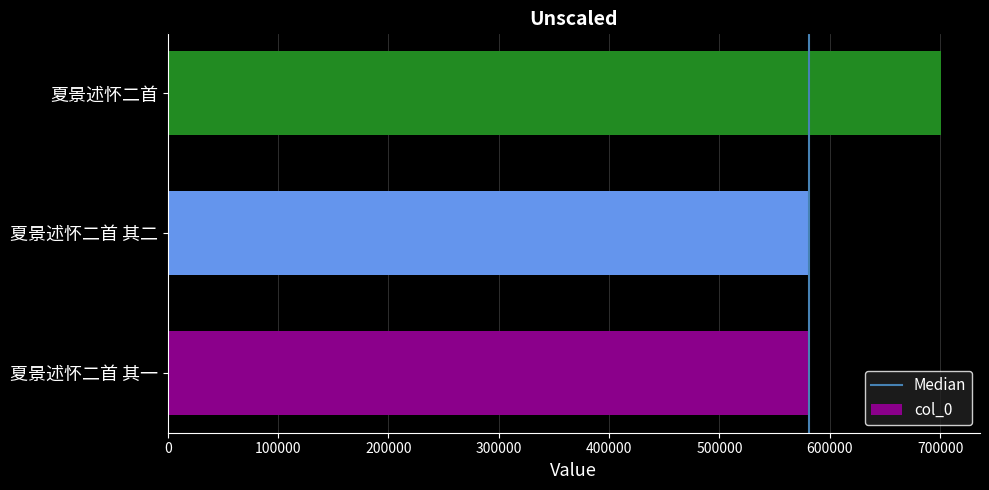

What is the minimum value shown in the chart?

580806